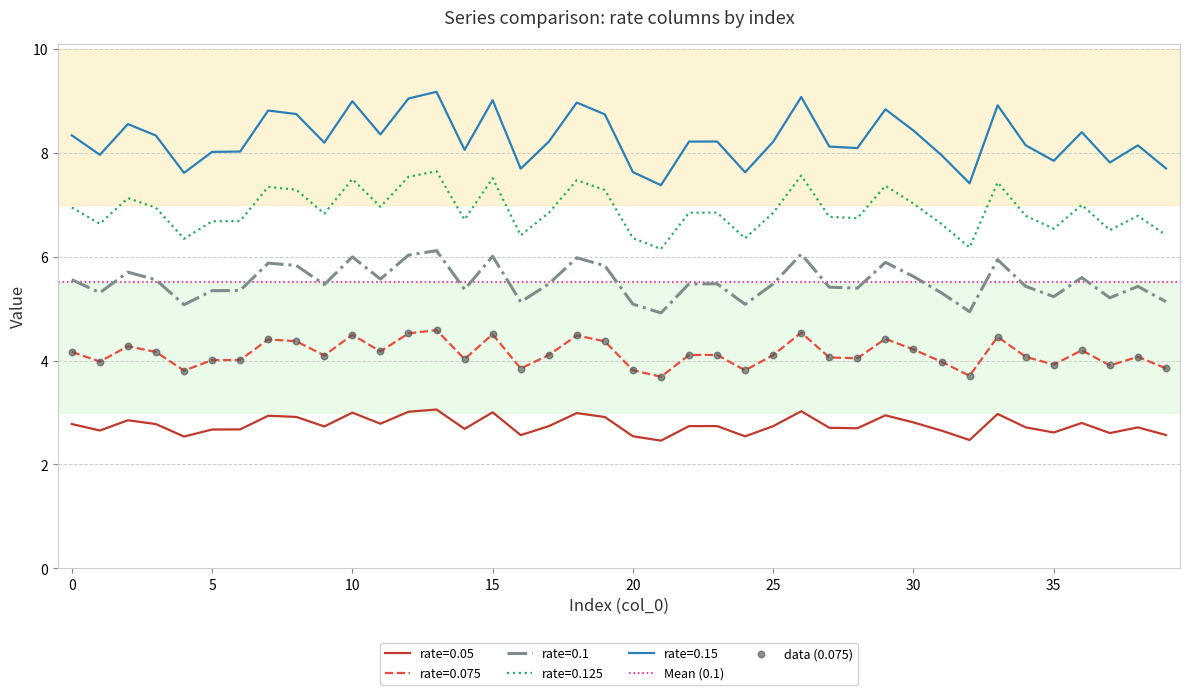

At which category is the sum across all series the highest?

13